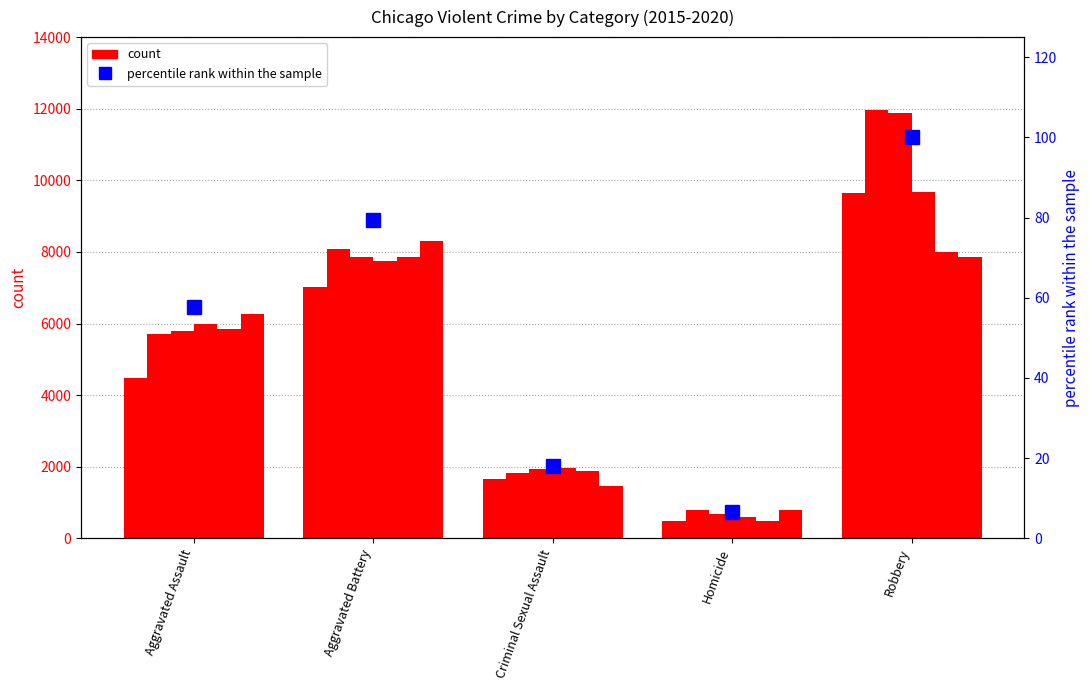

What is the difference between the maximum and minimum values in the 2015 series?

9142